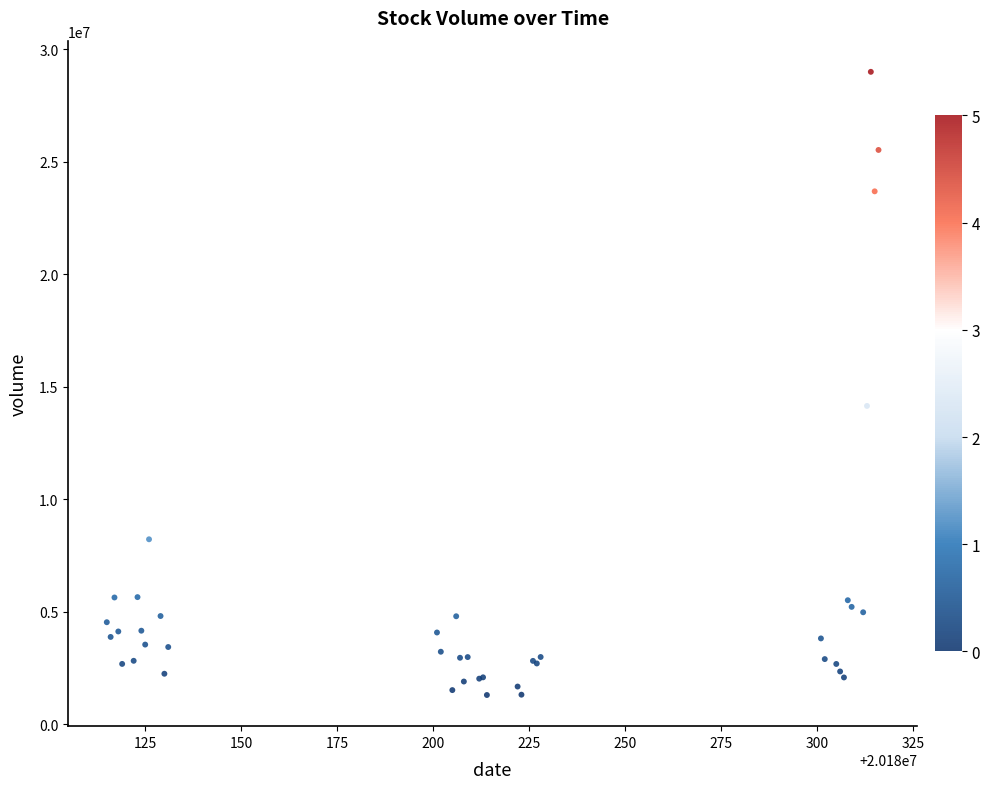

What Y value in the scatter plot is closest to 15142758?

14142199